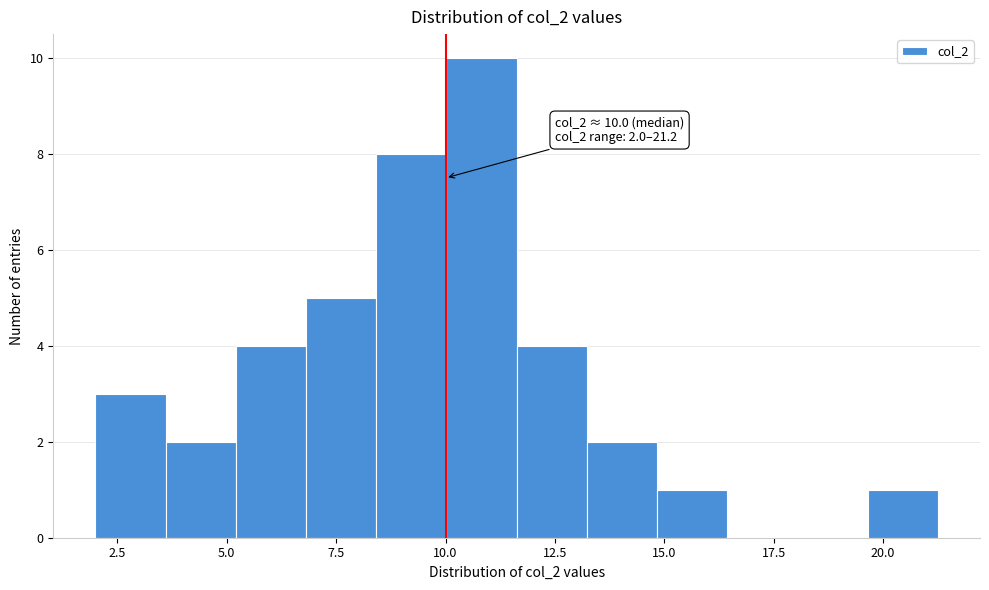

Read against the x-axis, roughly where is the centre of the tallest bar?

11.0